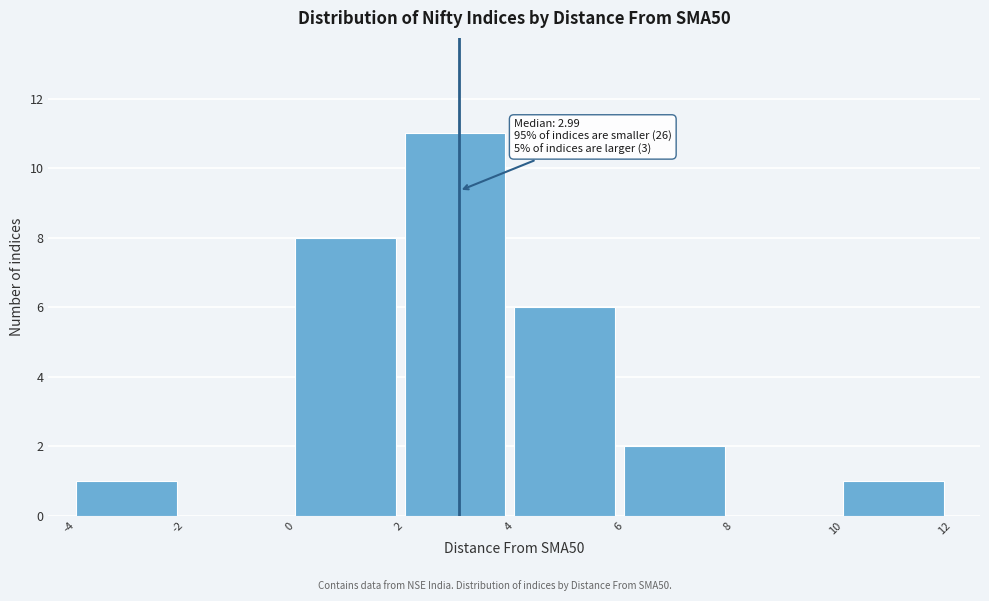

Which range on the x-axis has the tallest bar?

2 to 4